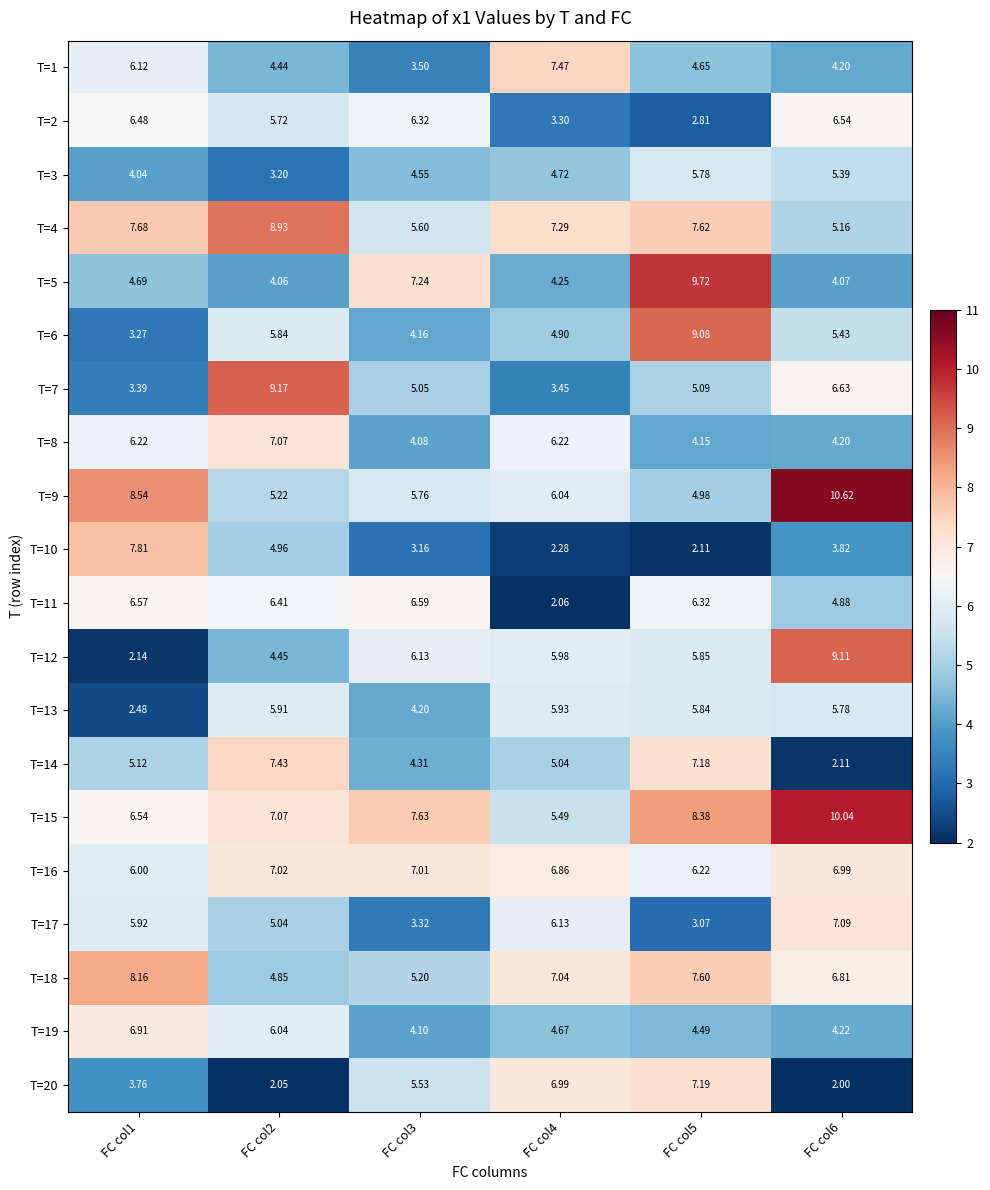

Is the value of T=15 at FC col6 greater than the value of T=1 at FC col6?

Yes